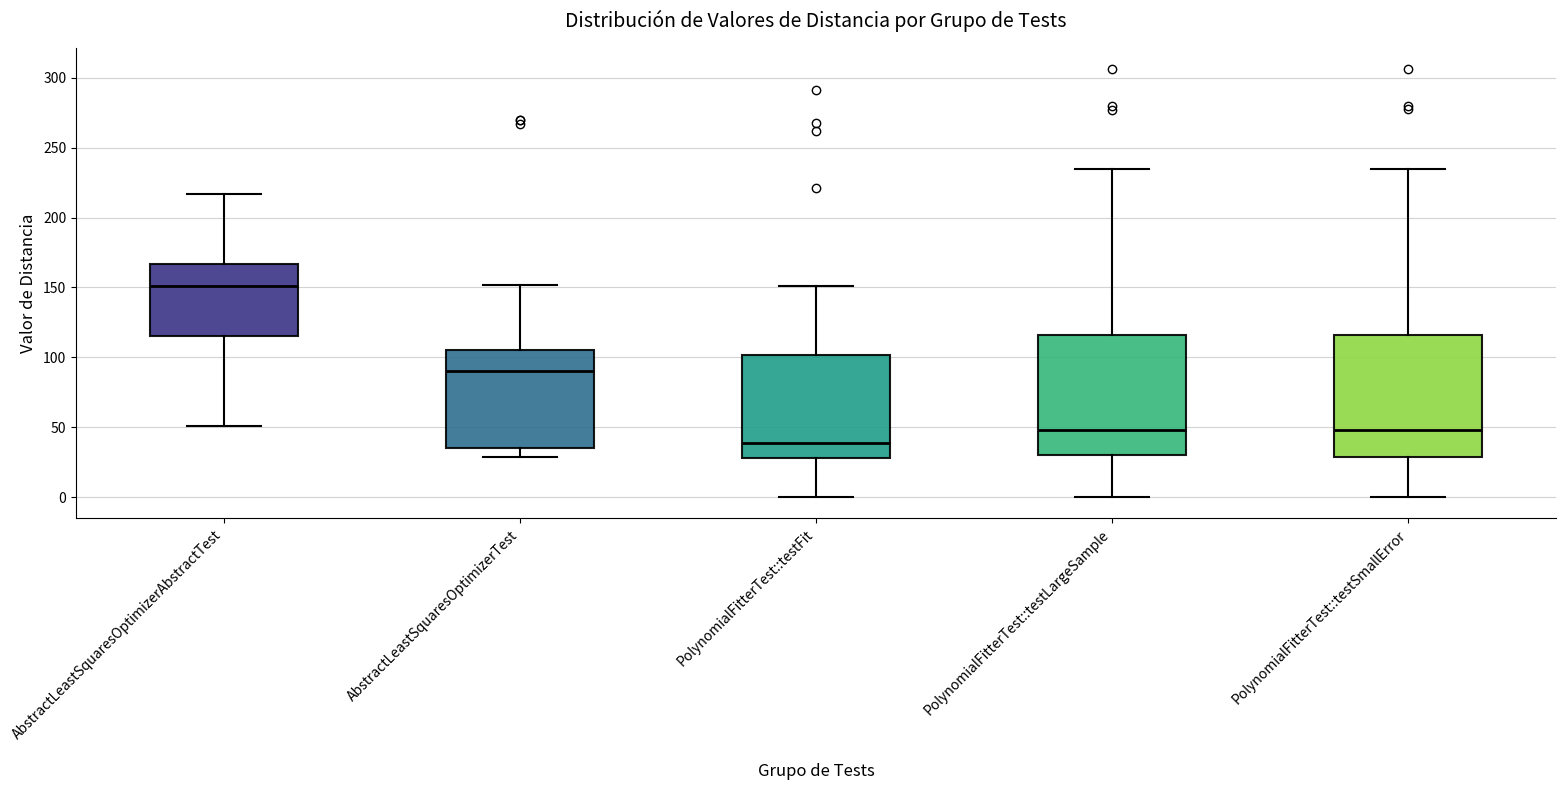

Reading left to right, read every box against the y-axis: the position of its median line, the range the box covers, and the ends of its whiskers. The values are not printed on the chart, so give them approximately, as read against the axis.

AbstractLeastSquaresOptimizerAbstractTest: median 150, box 115 to 165, whiskers 50 to 215
AbstractLeastSquaresOptimizerTest: median 90, box 35 to 105, whiskers 30 to 150
PolynomialFitterTest::testFit: median 40, box 30 to 100, whiskers 0 to 150
PolynomialFitterTest::testLargeSample: median 50, box 30 to 115, whiskers 0 to 235
PolynomialFitterTest::testSmallError: median 50, box 30 to 115, whiskers 0 to 235